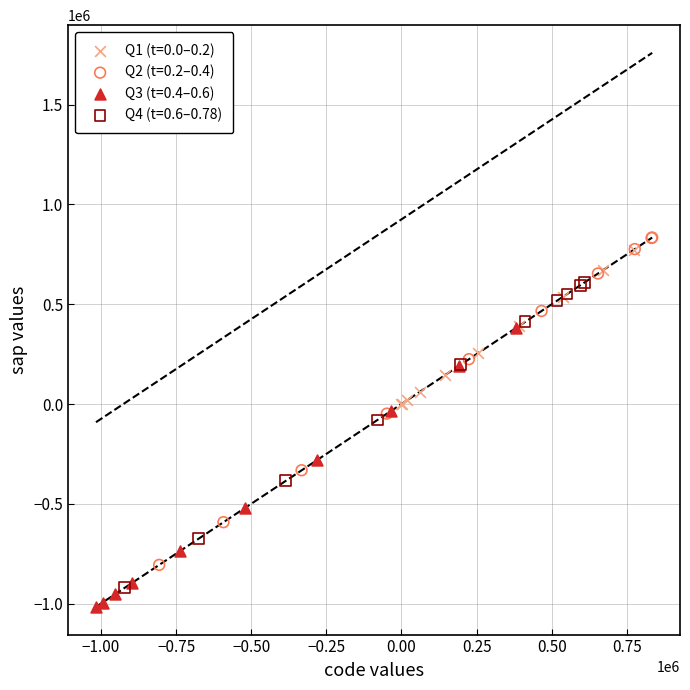

Which series reaches the minimum Y coordinate?

Q3 (t=0.4–0.6)